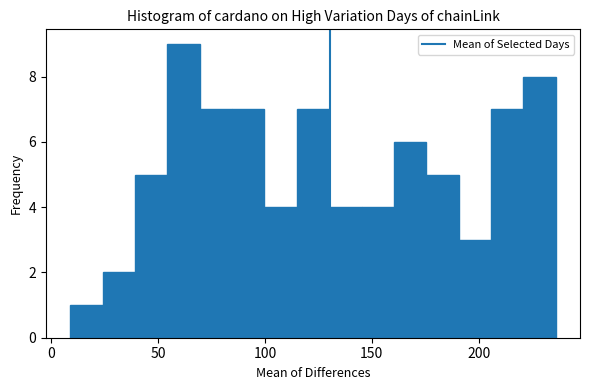

Around what value on the x-axis is the tallest bar? Give the approximate position of its centre, as read against the axis.

60